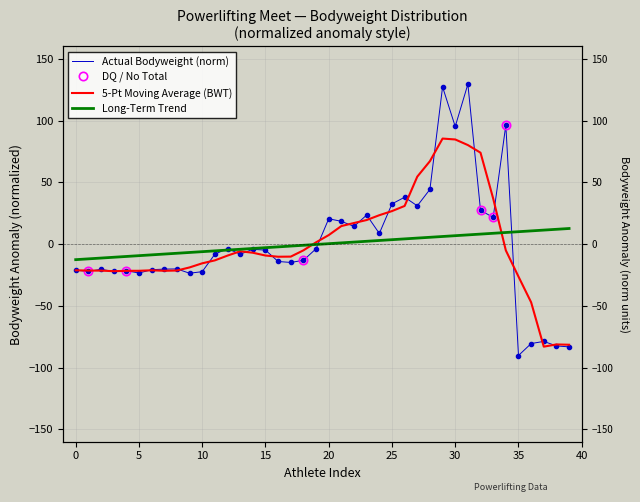

The chart shows a value of -1.2 at 19. True or false?

False